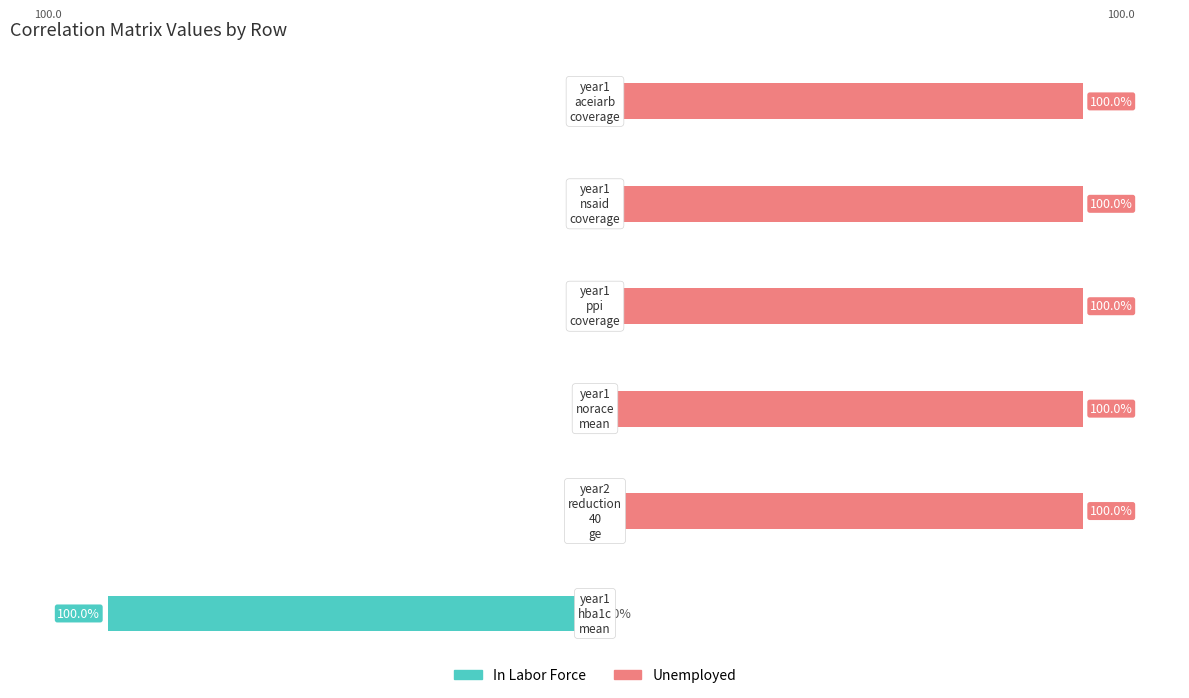

Is the value of In Labor Force at 3 greater than the value of Unemployed at 3?

No